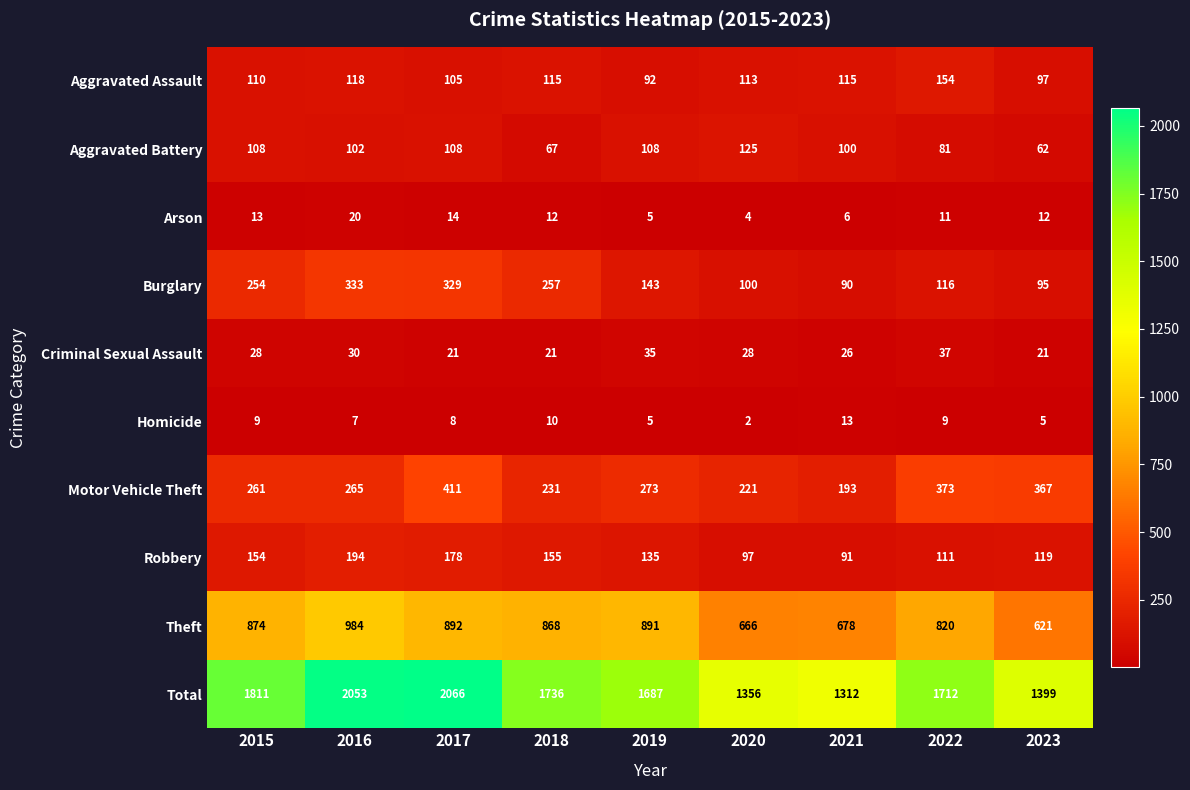

Rank the series by their maximum value, from highest to lowest.

Total, Theft, Motor Vehicle Theft, Burglary, Robbery, Aggravated Assault, Aggravated Battery, Criminal Sexual Assault, Arson, Homicide